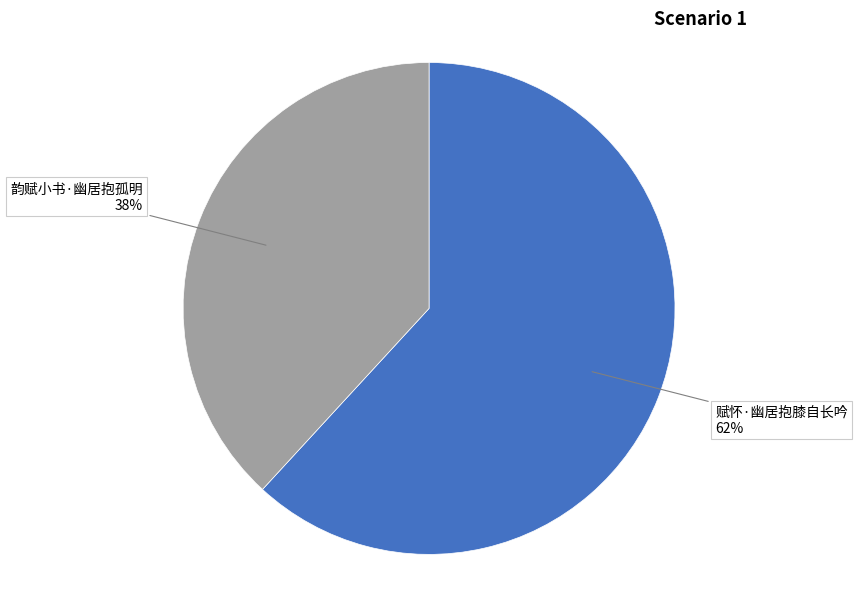

Count the number of slices in the pie.

2